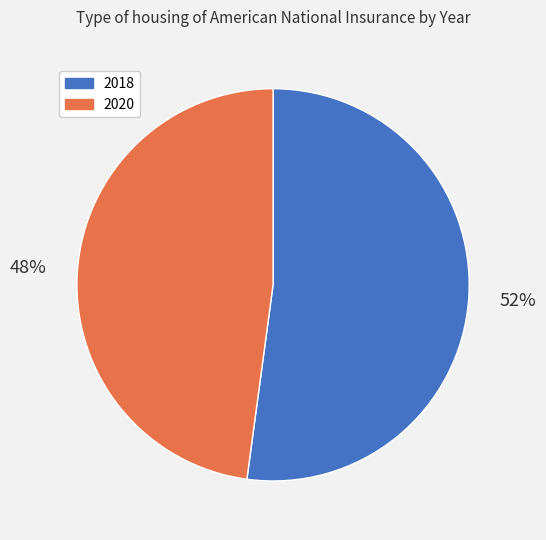

To the nearest percent, what is the combined percentage of 2018 and 2020?

100%